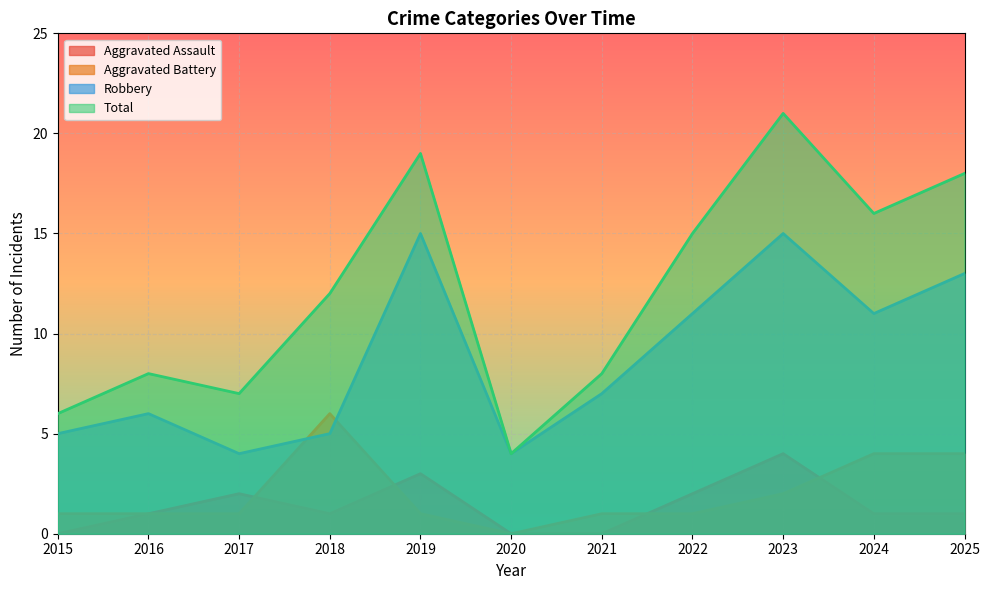

How many series are shown in this chart?

4